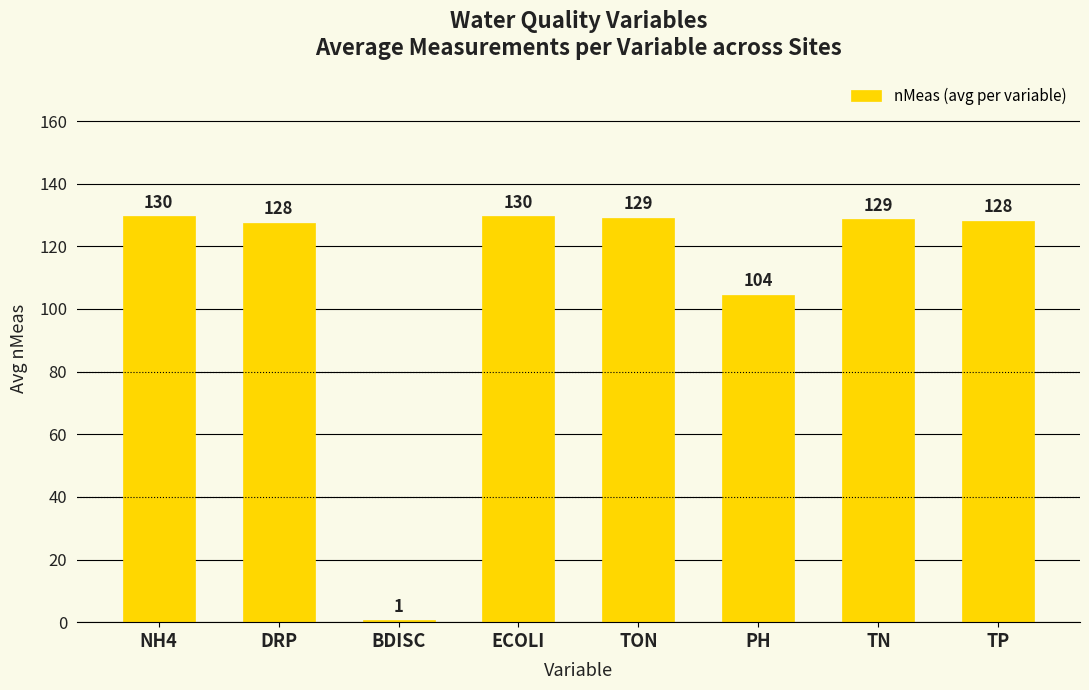

The chart shows a value of 129.0 at TON. True or false?

True